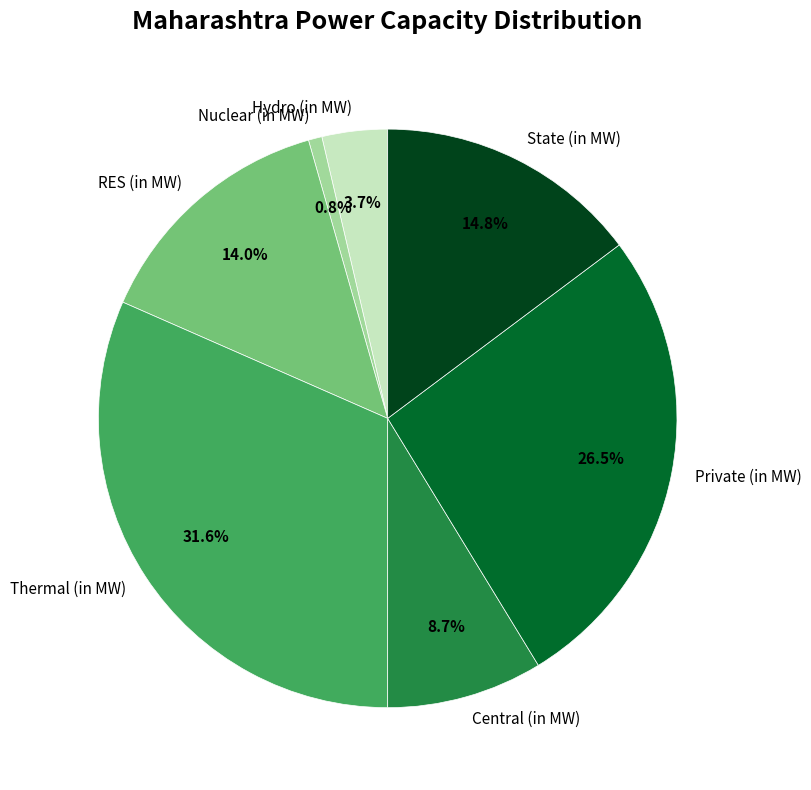

What is the ratio of the value at Hydro (in MW) to the value at Nuclear (in MW)?

4.8